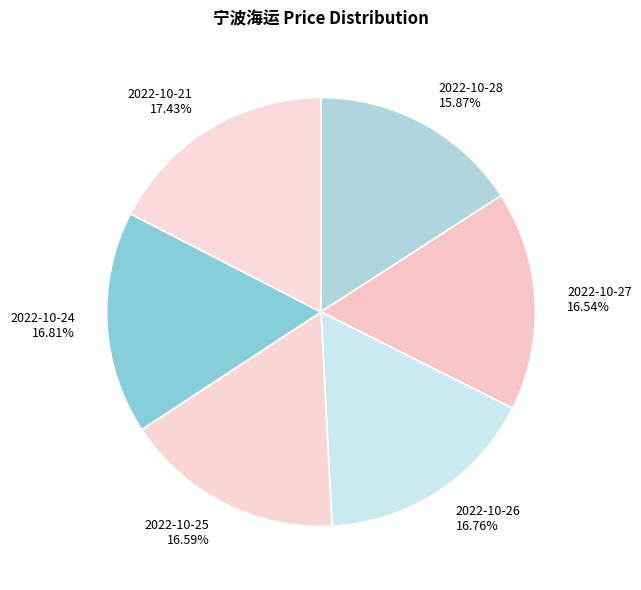

To the nearest percent, what is the difference between the 2022-10-25 and 2022-10-21 slice percentages?

1%